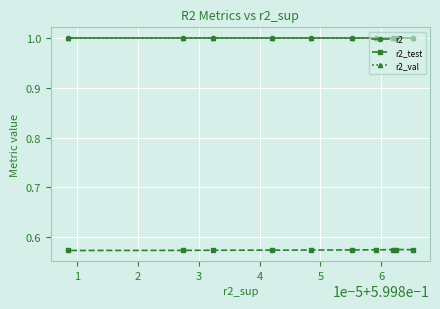

What is the average value of the r2_test series?

0.6